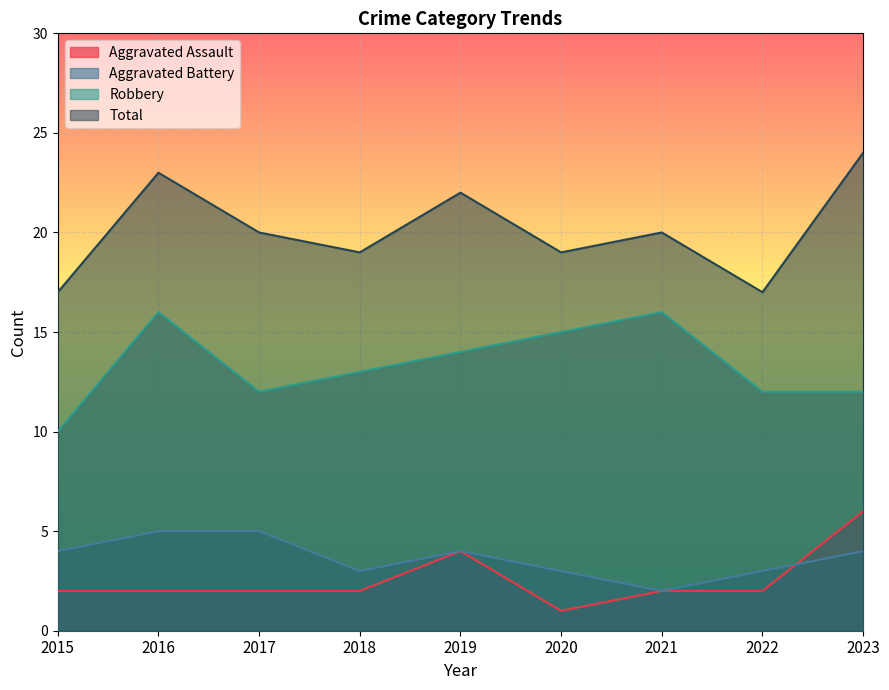

How many values in the Robbery series are below 13?

4